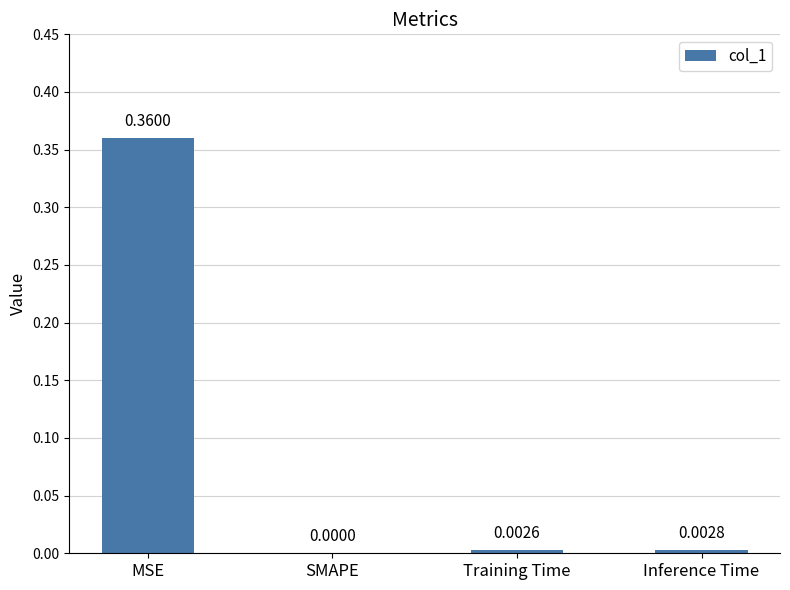

Does the chart contain stacked bars?

No